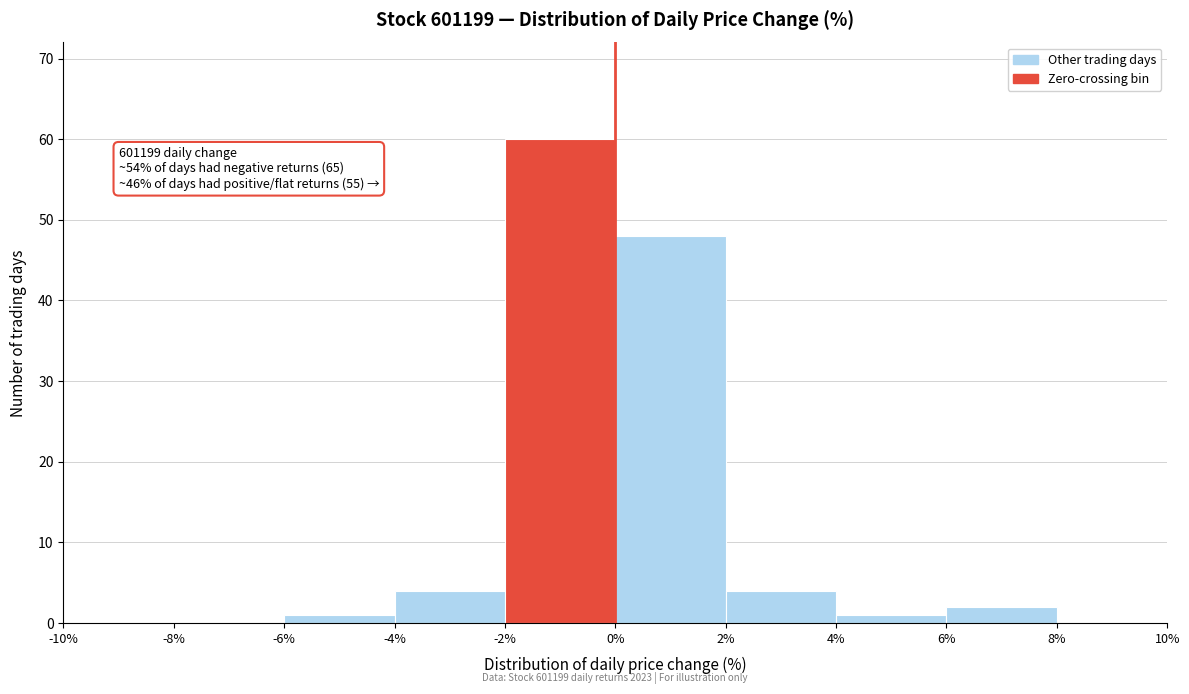

Over which range of the x-axis is the bar tallest?

-2% to 0%